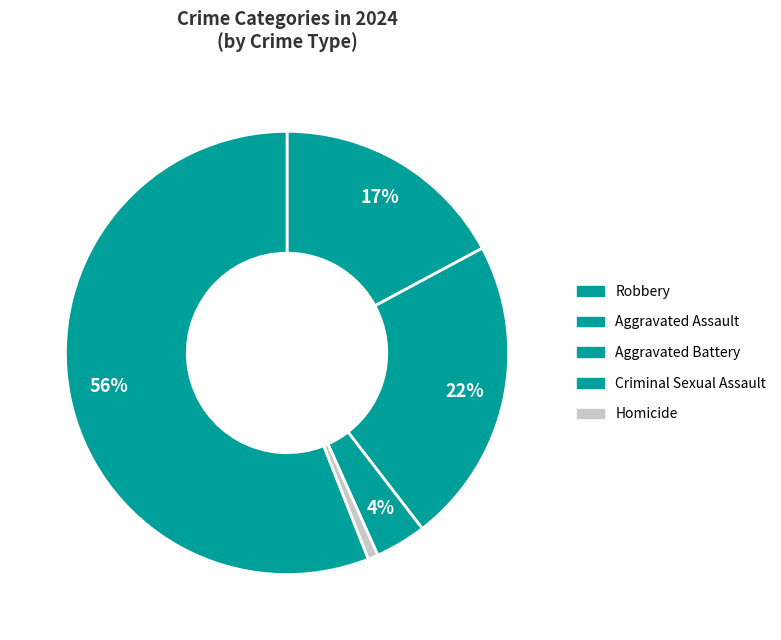

To the nearest percent, what is the average slice percentage?

20%